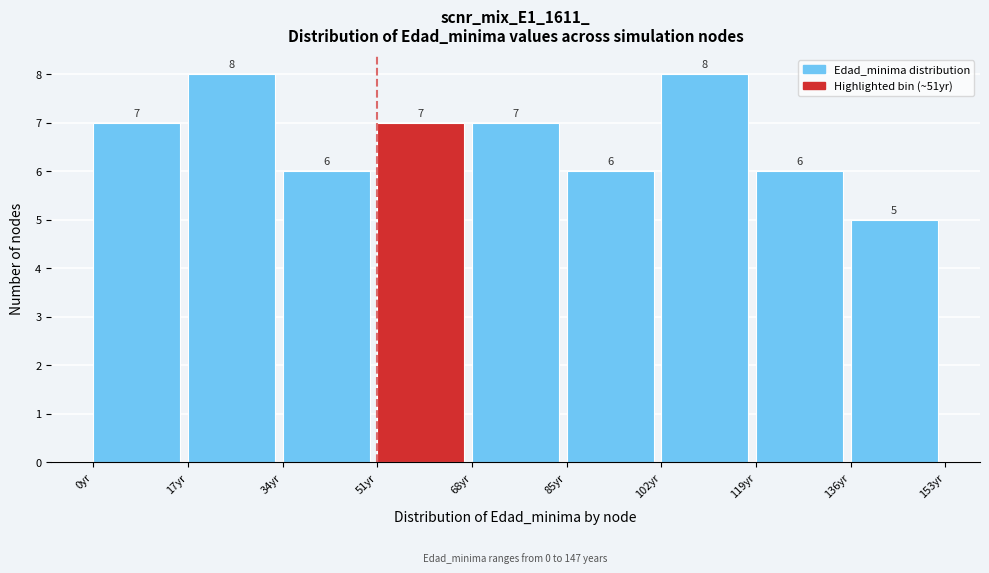

Reading left to right, list every bar in this chart as the range it spans on the x-axis followed by its height. The bar edges are not printed on the chart, so give them approximately, as read against the axis.

0 to 17: 7
17 to 34: 8
34 to 51: 6
51 to 68: 7
68 to 85: 7
85 to 102: 6
102 to 119: 8
119 to 136: 6
136 to 153: 5